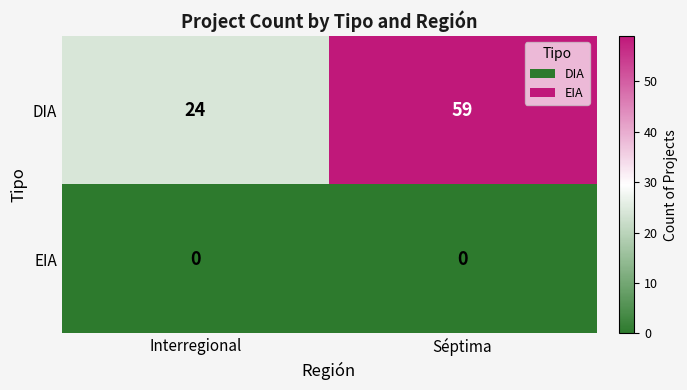

Is it true that DIA equals 59 at Séptima?

True